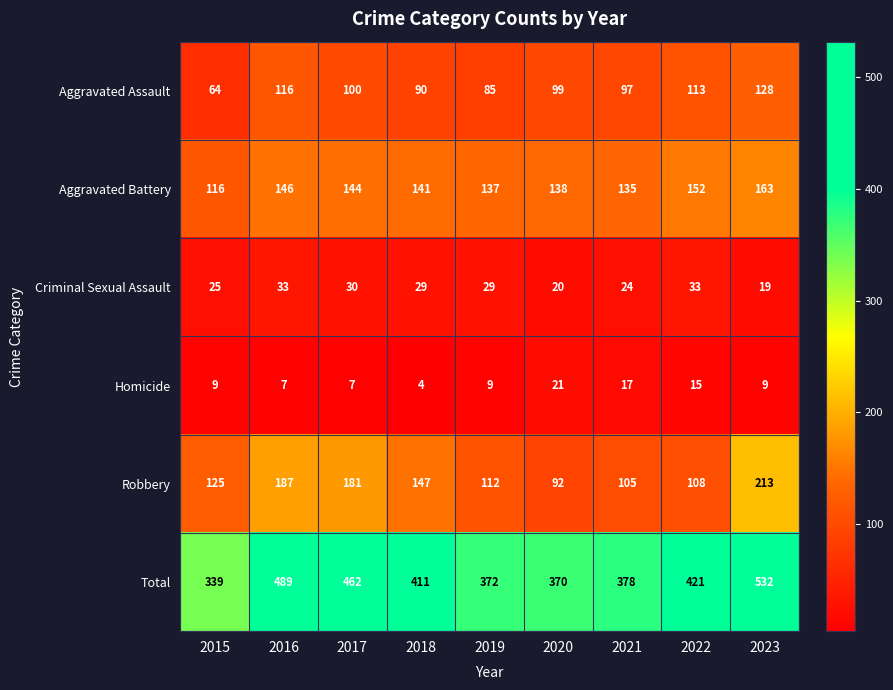

What is the difference between the highest and lowest values at 2020?

350